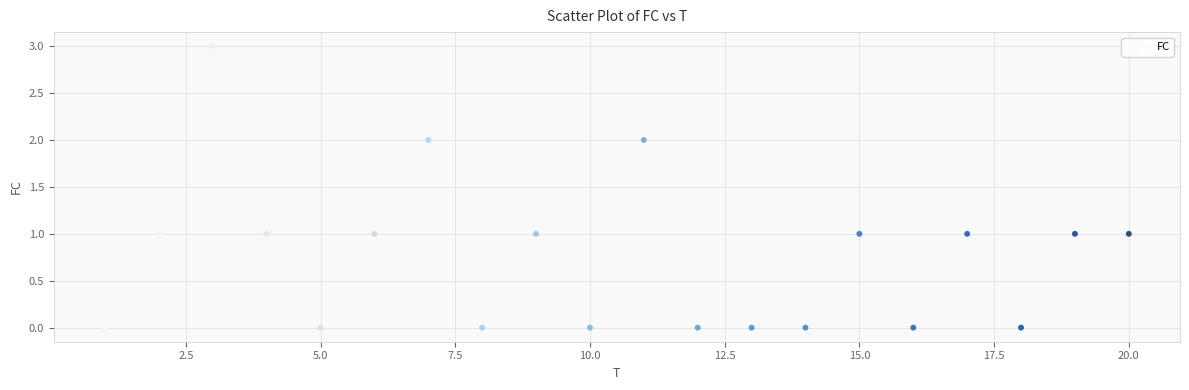

What is the range of Y values (max minus min)?

3